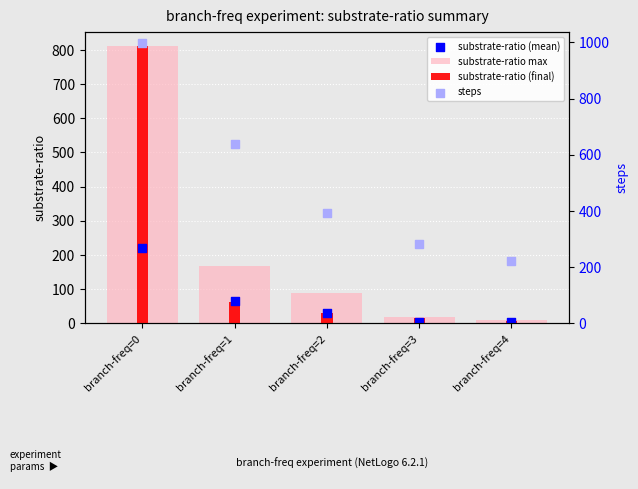

Which series has the largest Y range (max minus min)?

substrate-ratio (final)